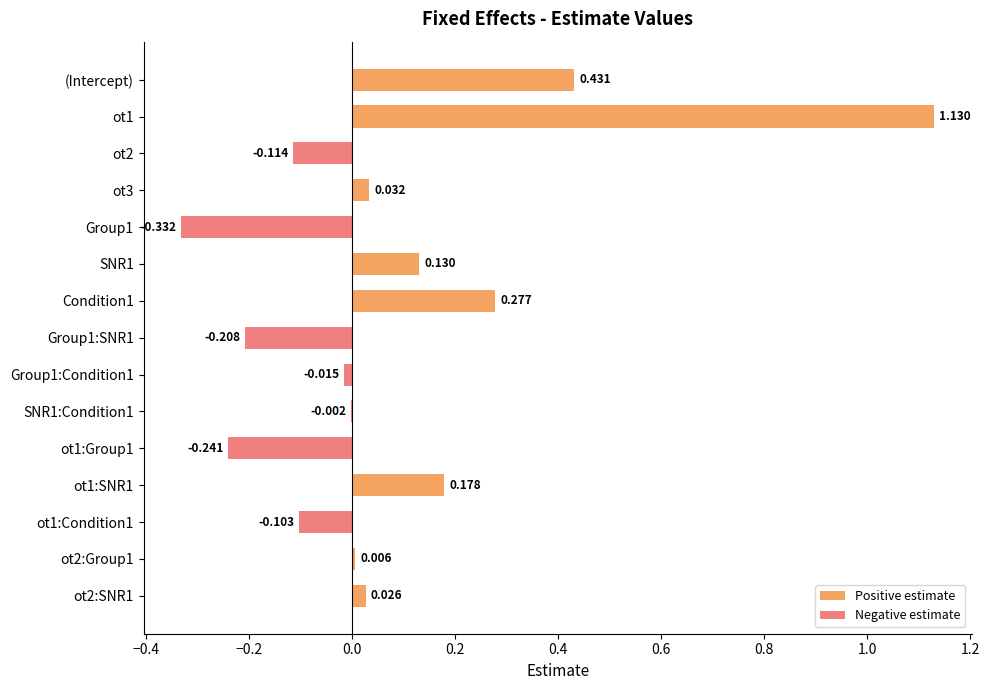

At (Intercept), list the series in order from largest to smallest.

Positive estimate, Negative estimate